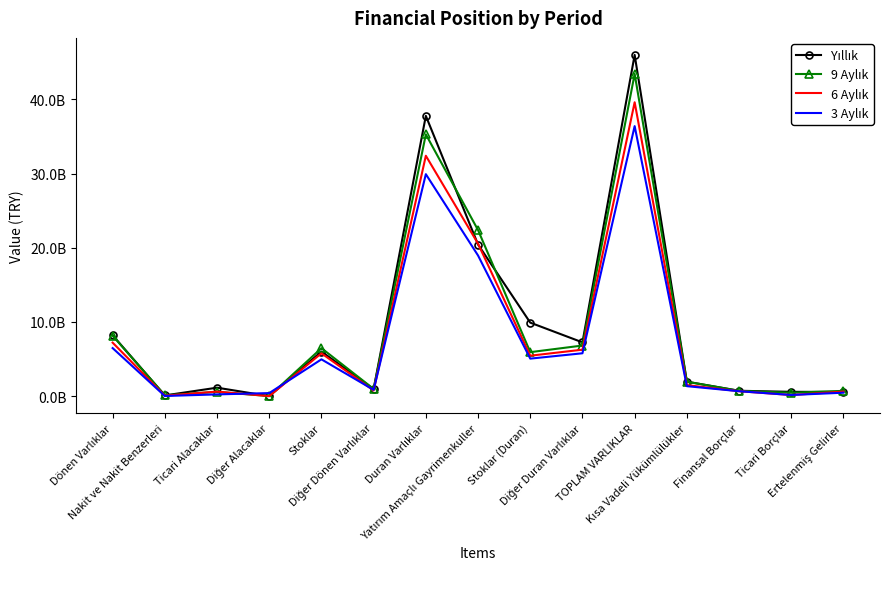

What is the smallest value displayed?

5442113